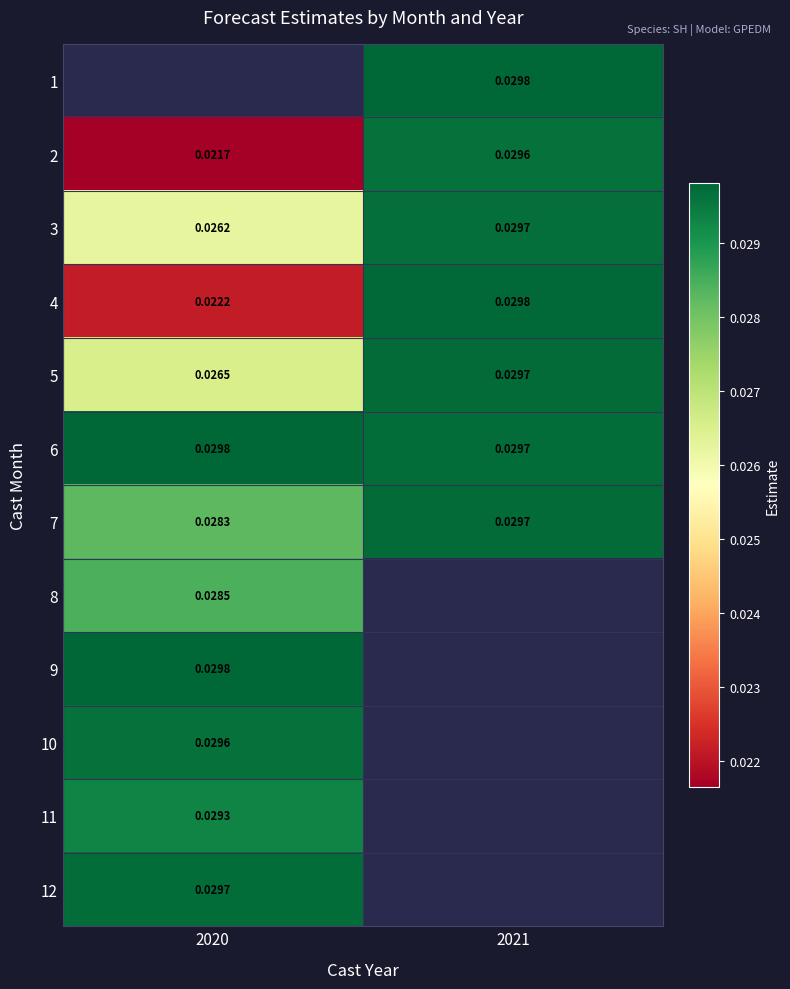

The 6 series shows 0.0 at 2020. True or false?

True